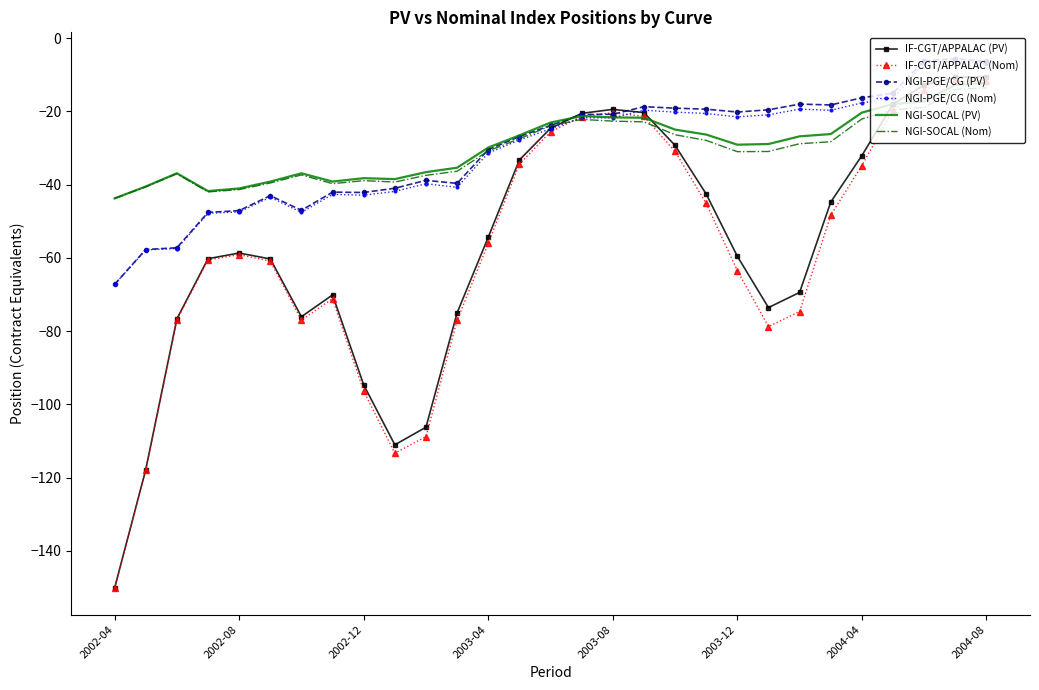

True or false: IF-CGT/APPALAC (PV) has more than 1 interior local peaks.

True